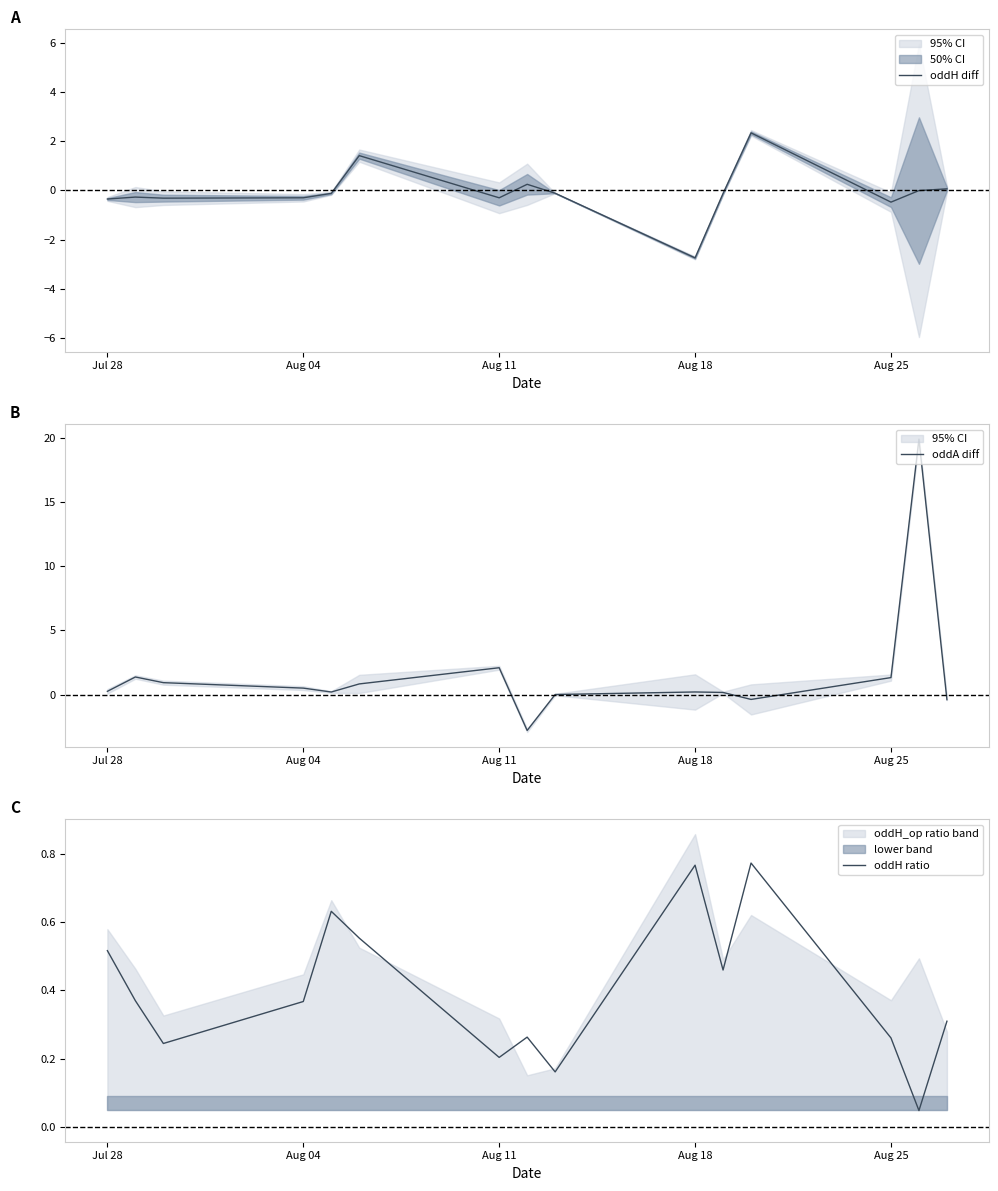

What is the maximum value for oddA diff?

19.9